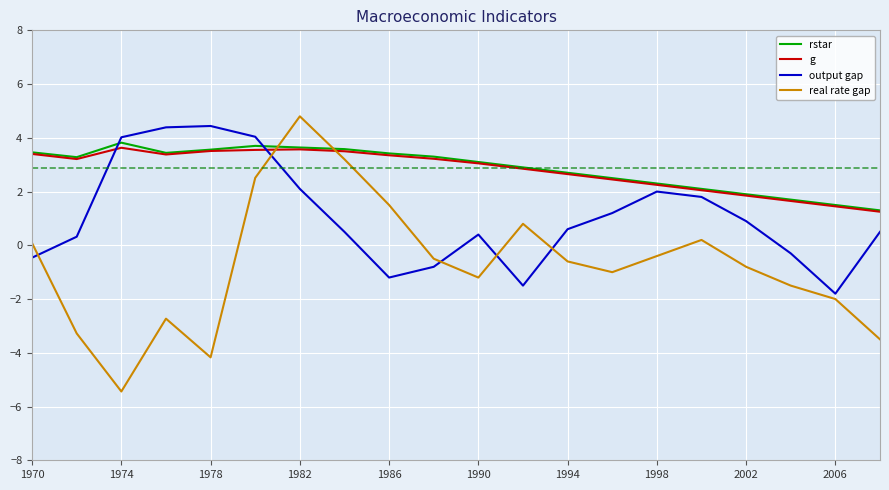

What is the maximum value for real rate gap?

4.8